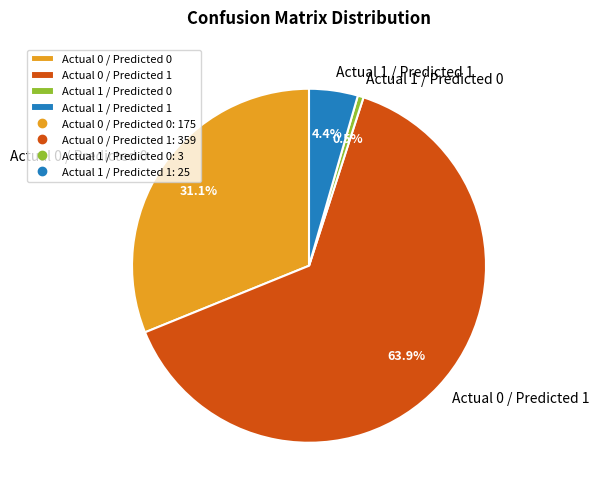

Between Actual 1 / Predicted 0 and Actual 0 / Predicted 1, which is larger?

Actual 0 / Predicted 1